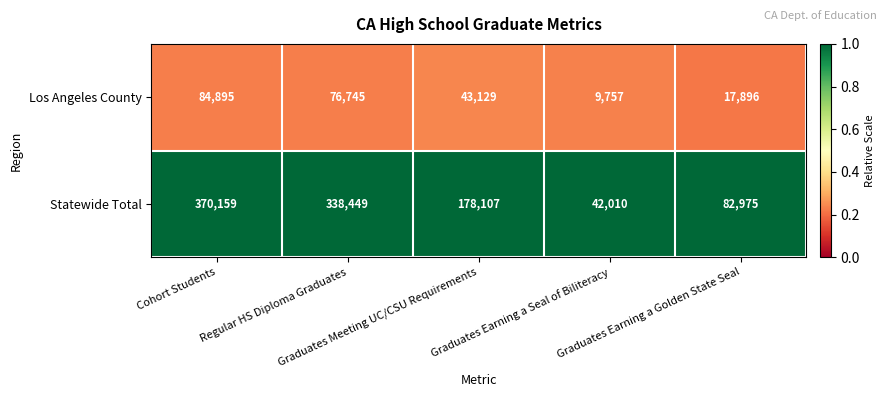

Rank the series by their maximum value, from highest to lowest.

Statewide Total, Los Angeles County